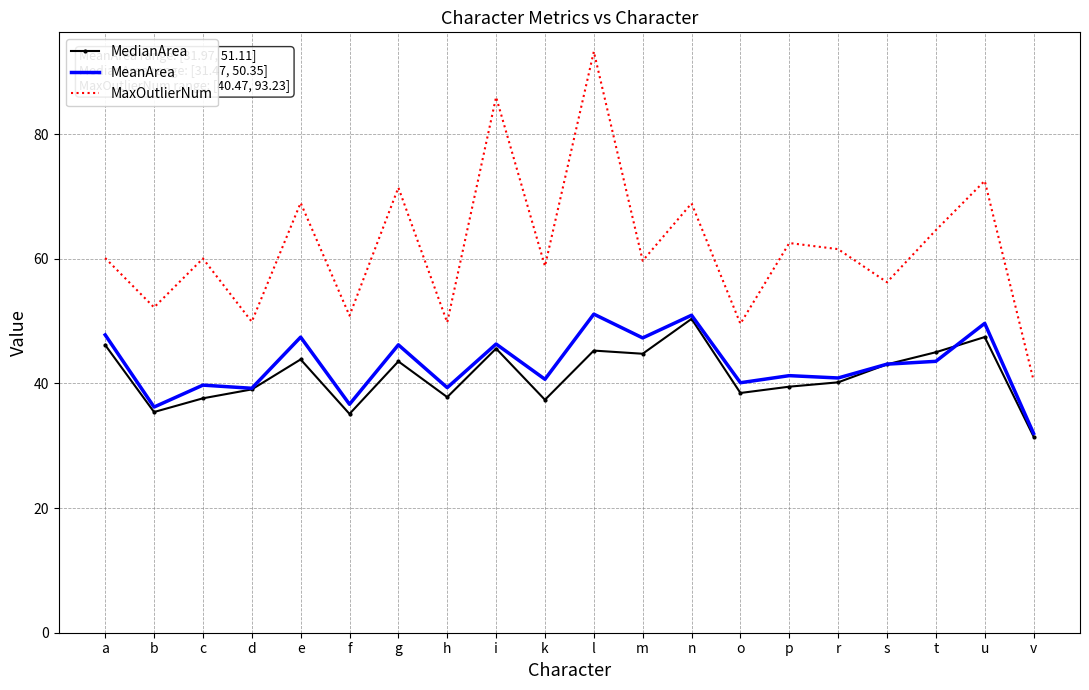

What position from the right is t?

3